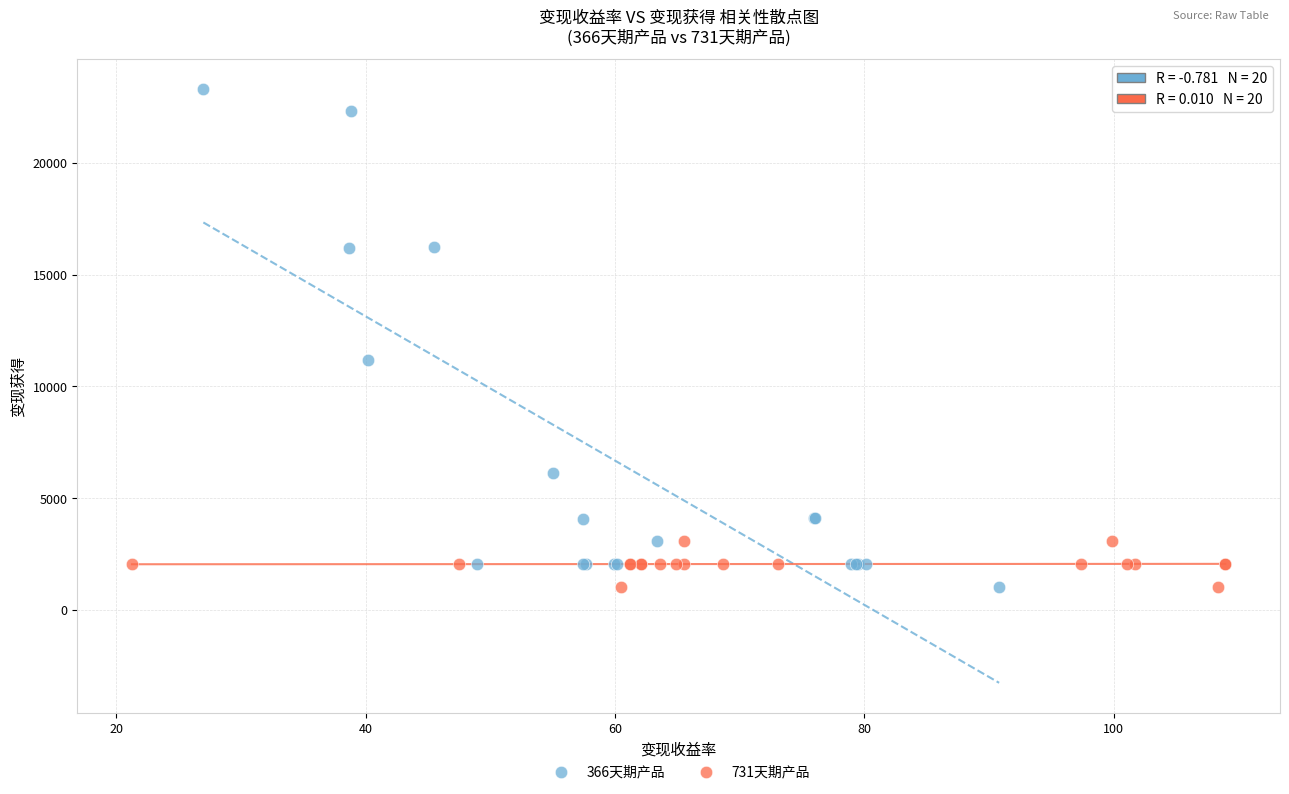

Which series has the widest spread of Y values?

366天期产品